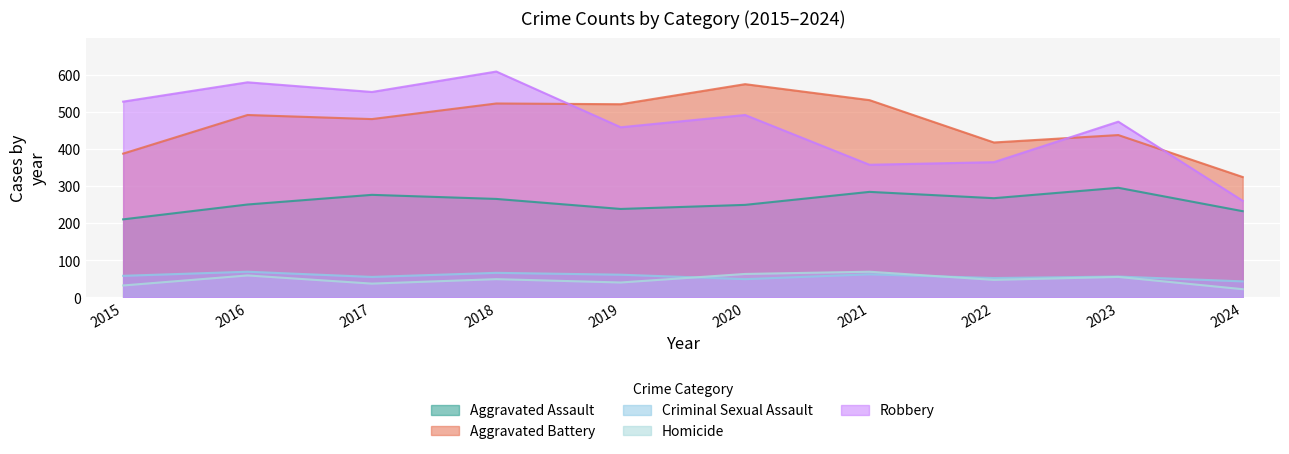

How many values in the Aggravated Assault series exceed 265?

4